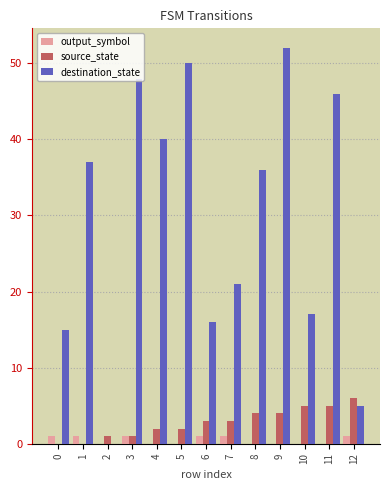

How many values in destination_state are above zero?

12